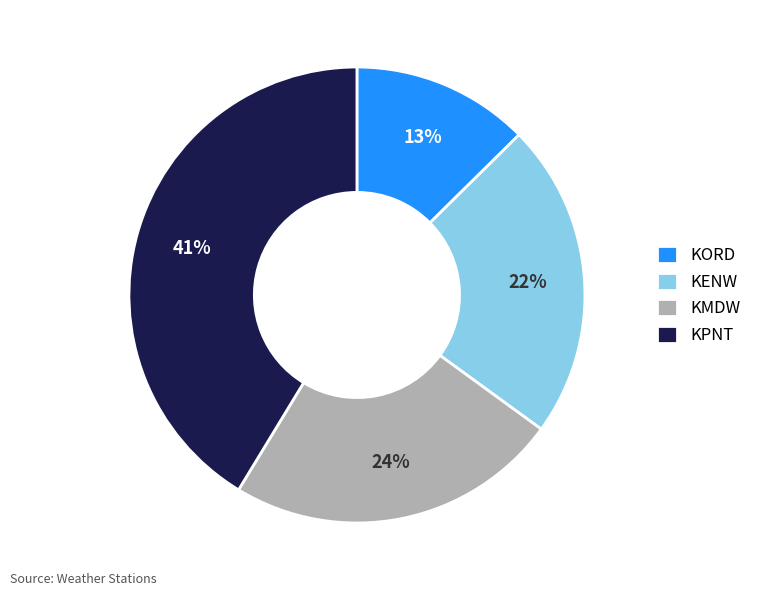

True or false: KPNT accounts for 47% of the total.

False